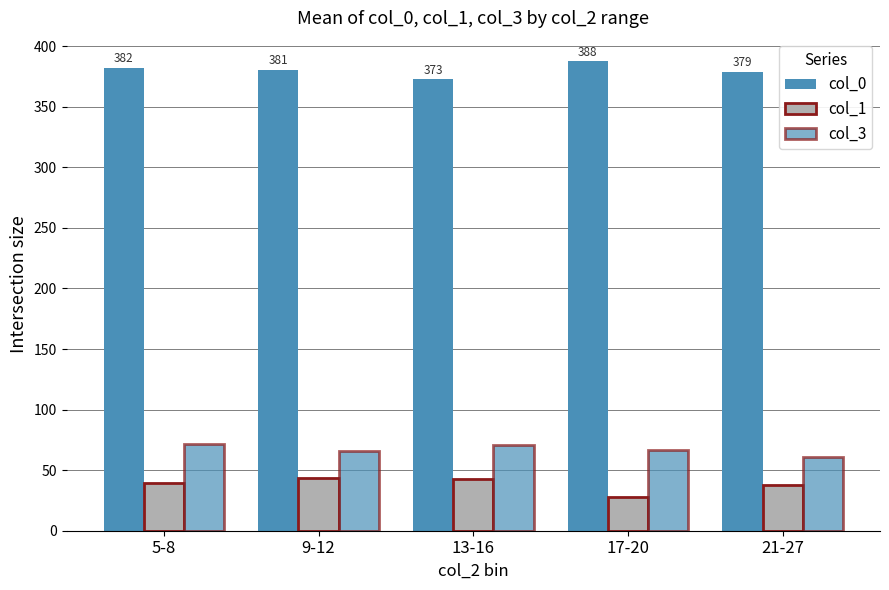

At which label does col_3 first exceed 66?

5-8